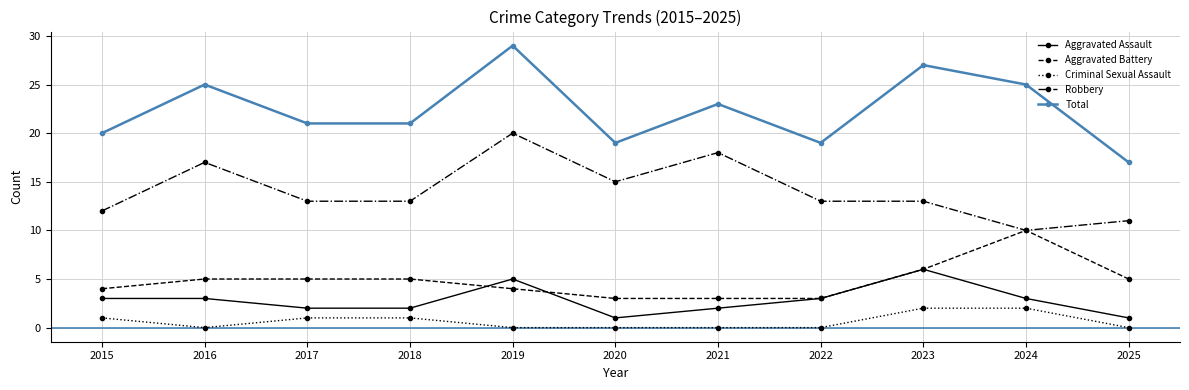

Reading left to right, extract all data points from this chart.

Aggravated Assault: 2015=3	2016=3	2017=2	2018=2	2019=5	2020=1	2021=2	2022=3	2023=6	2024=3	2025=1
Aggravated Battery: 2015=4	2016=5	2017=5	2018=5	2019=4	2020=3	2021=3	2022=3	2023=6	2024=10	2025=5
Criminal Sexual Assault: 2015=1	2016=0	2017=1	2018=1	2019=0	2020=0	2021=0	2022=0	2023=2	2024=2	2025=0
Robbery: 2015=12	2016=17	2017=13	2018=13	2019=20	2020=15	2021=18	2022=13	2023=13	2024=10	2025=11
Total: 2015=20	2016=25	2017=21	2018=21	2019=29	2020=19	2021=23	2022=19	2023=27	2024=25	2025=17